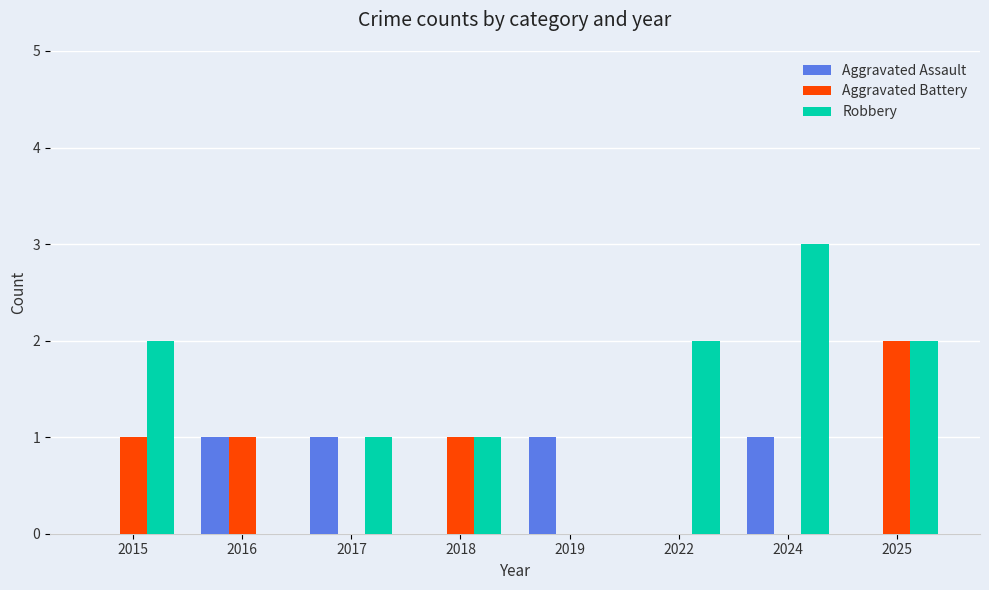

Reading right to left, extract all data points from this chart.

Aggravated Assault: 0	1	0	1	0	1	1	0
Aggravated Battery: 2	0	0	0	1	0	1	1
Robbery: 2	3	2	0	1	1	0	2